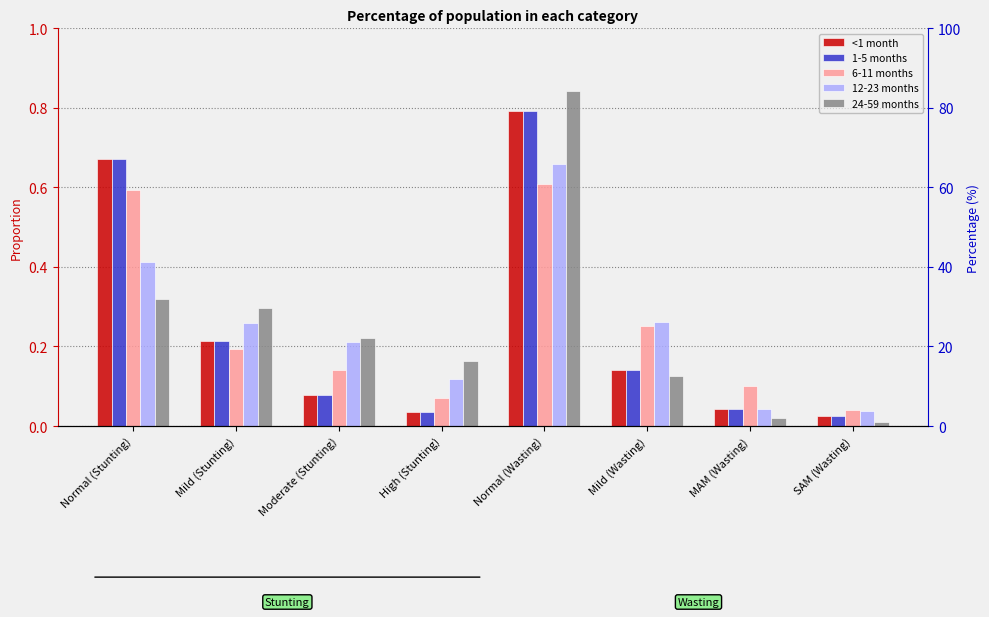

Is the value of 6-11 months at MAM (Wasting) greater than the value of 24-59 months at Moderate (Stunting)?

No